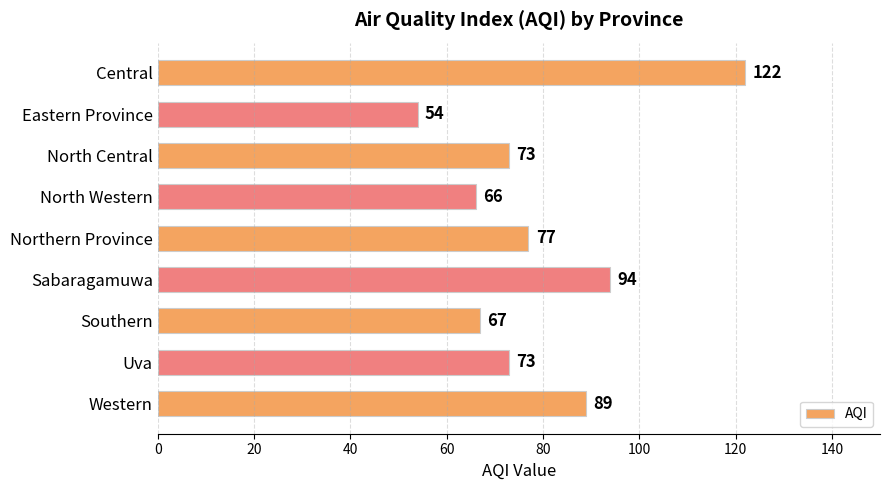

Are the bars grouped side by side (vs. stacked)?

No